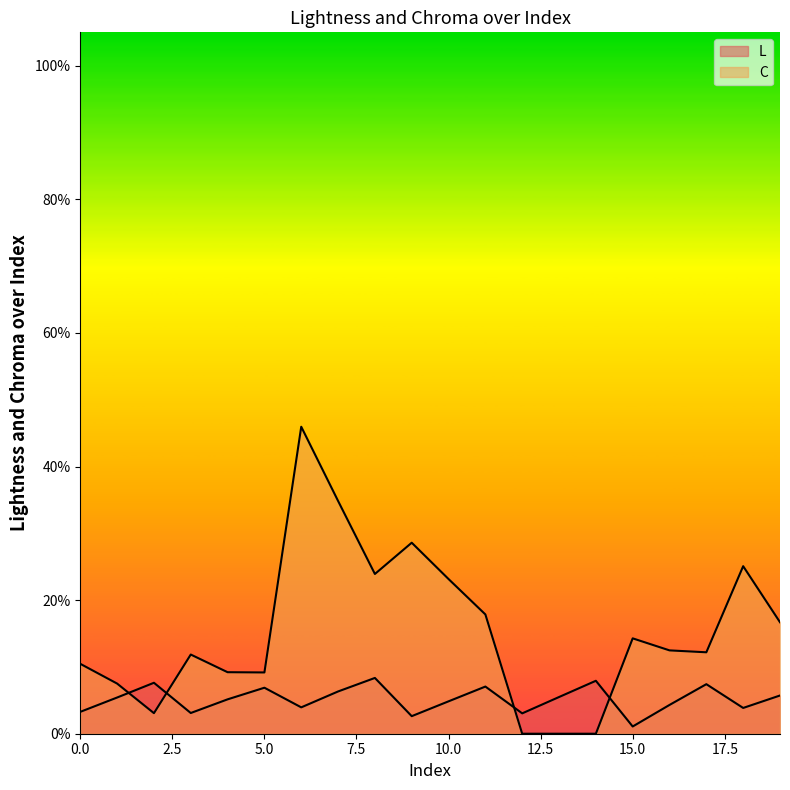

Where does the L series first go above 5?

1